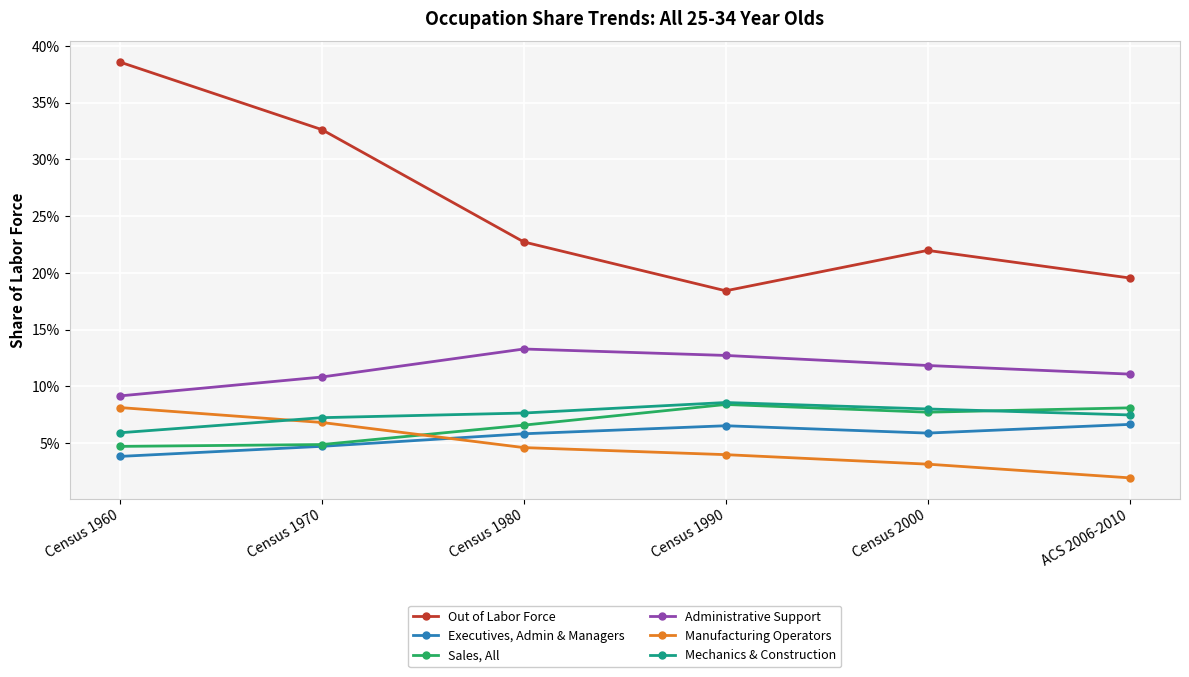

How many interior local peaks does the Executives, Admin & Managers series have?

1